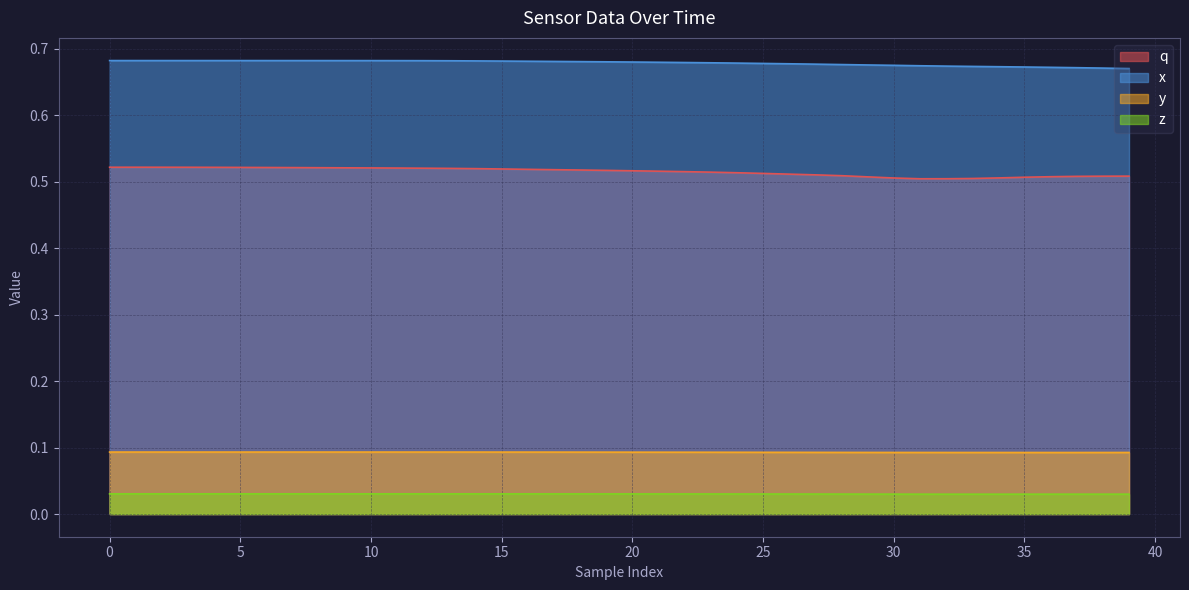

What is the difference between the highest and lowest values at 0?

0.7